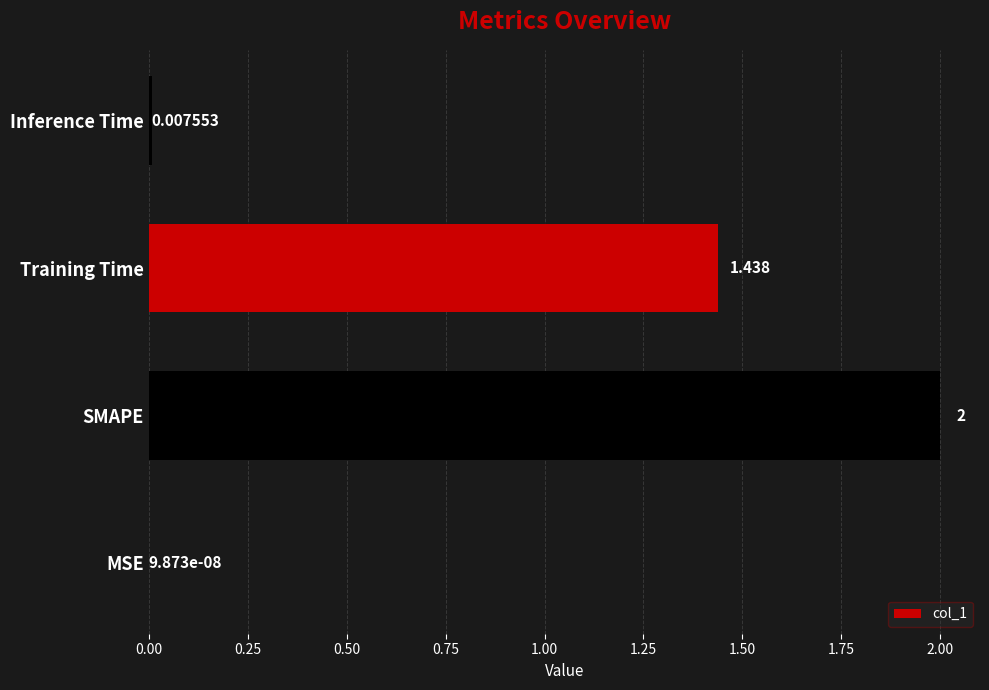

Between MSE and Inference Time, which is larger?

Inference Time